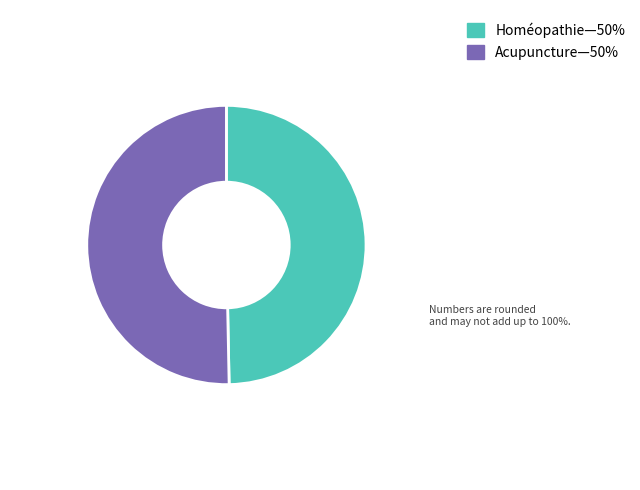

Does any single category account for the majority?

Yes